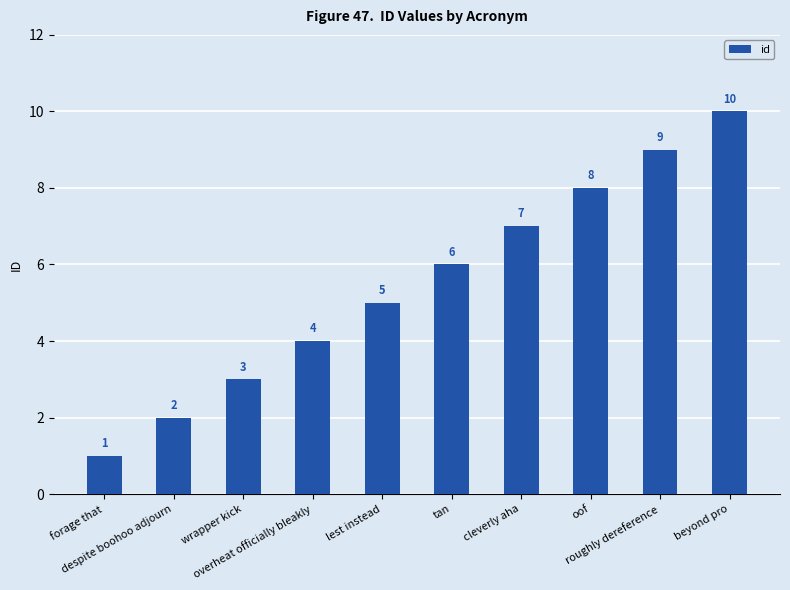

Which has a higher value, despite boohoo adjourn or cleverly aha?

cleverly aha